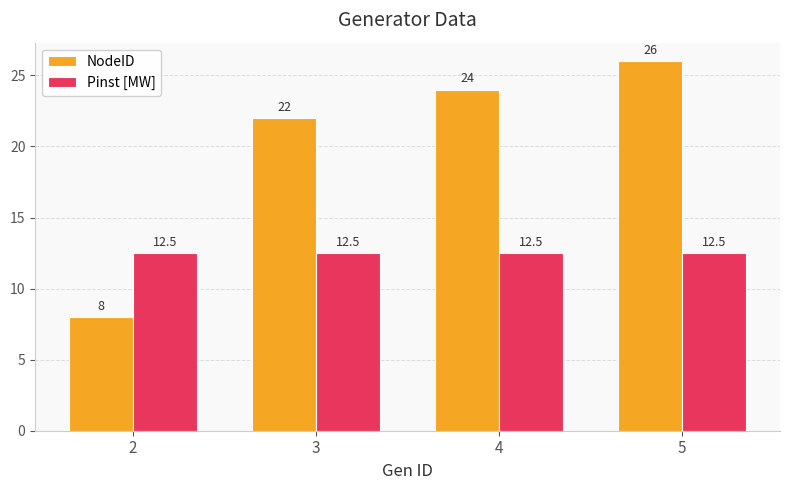

What is the difference between the second highest and second lowest values in the NodeID series?

2.0